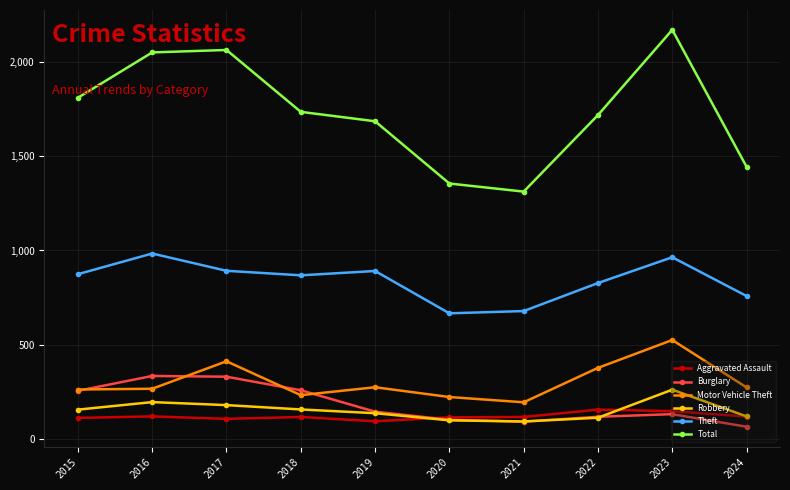

Is this an area chart (filled region under the line)?

No